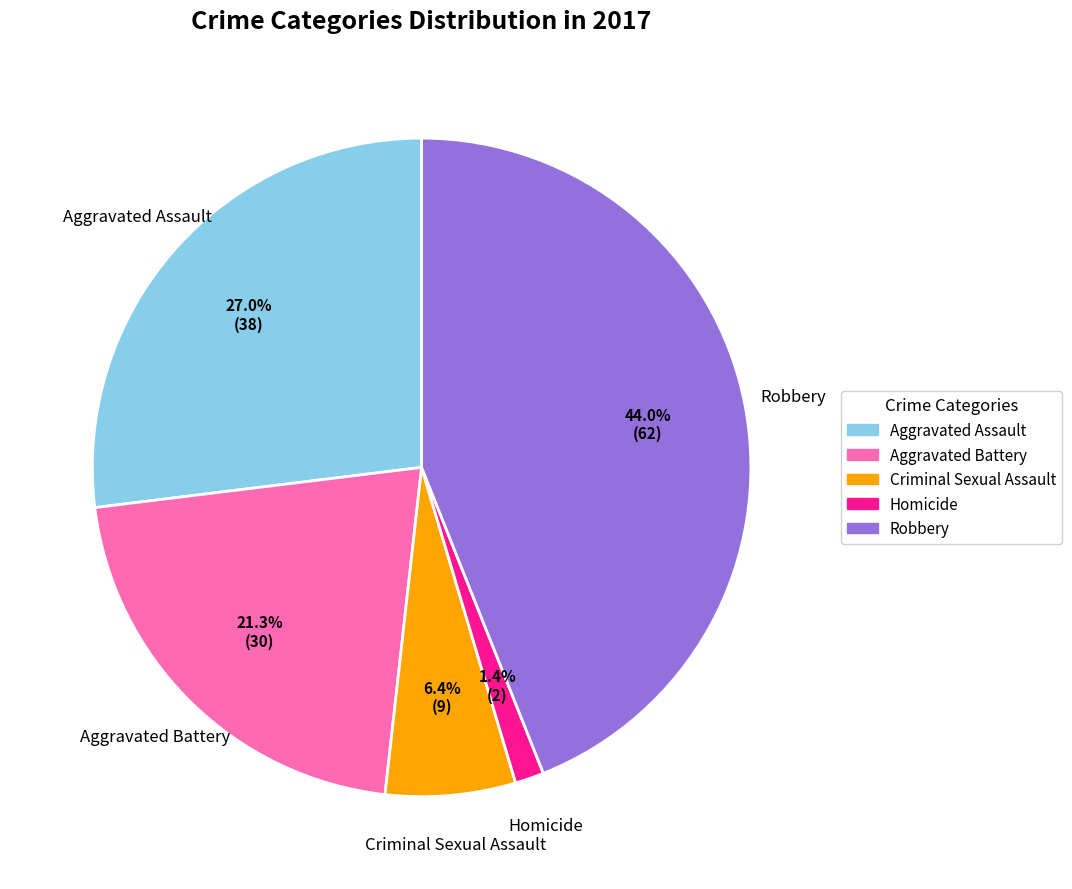

Is it true that Criminal Sexual Assault is 6% of the pie?

True